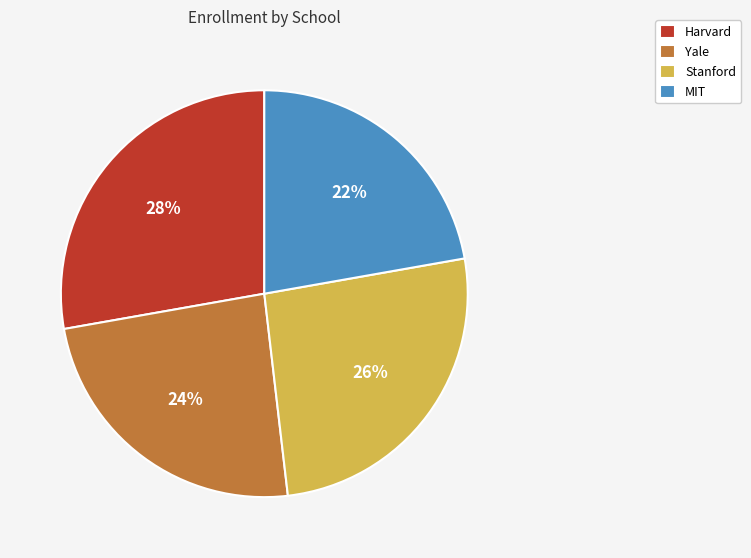

Which has a higher value, MIT or Yale?

Yale